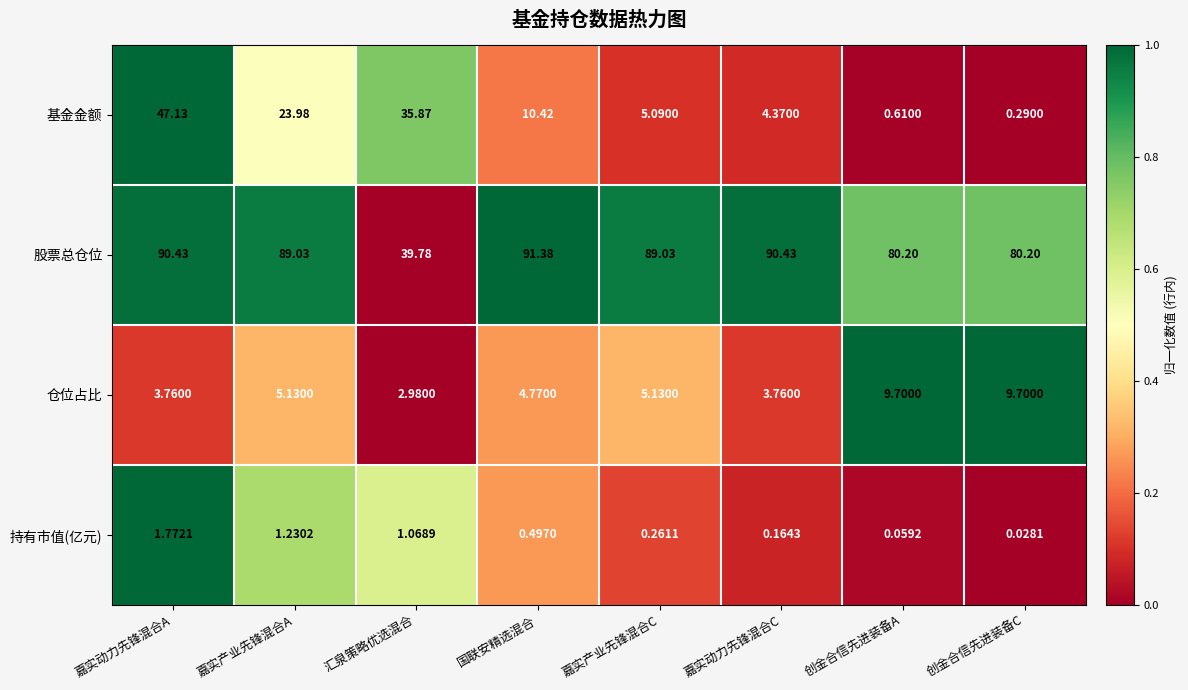

Which category has the highest value across all series?

国联安精选混合